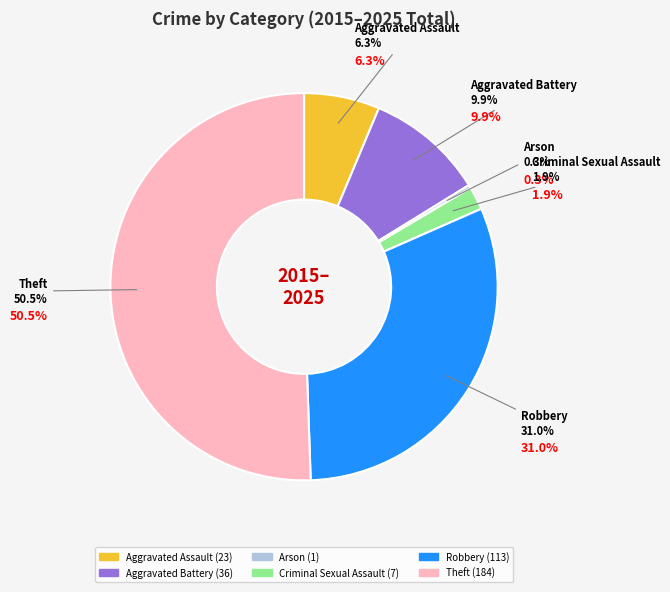

Is the sum of Arson and Aggravated Assault greater than half?

No